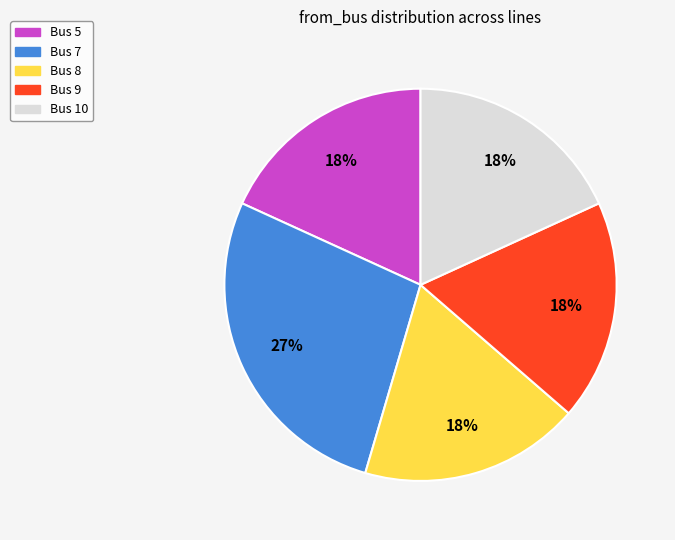

Which slice is the largest?

Bus 7